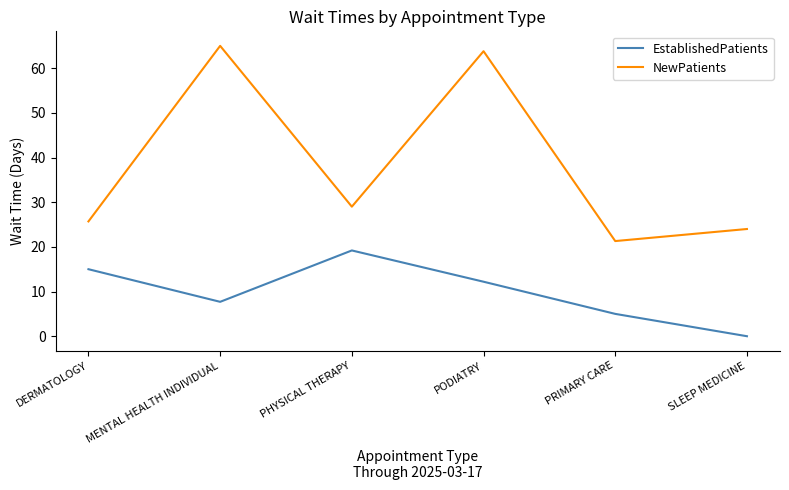

Does the chart have visible grid lines?

No